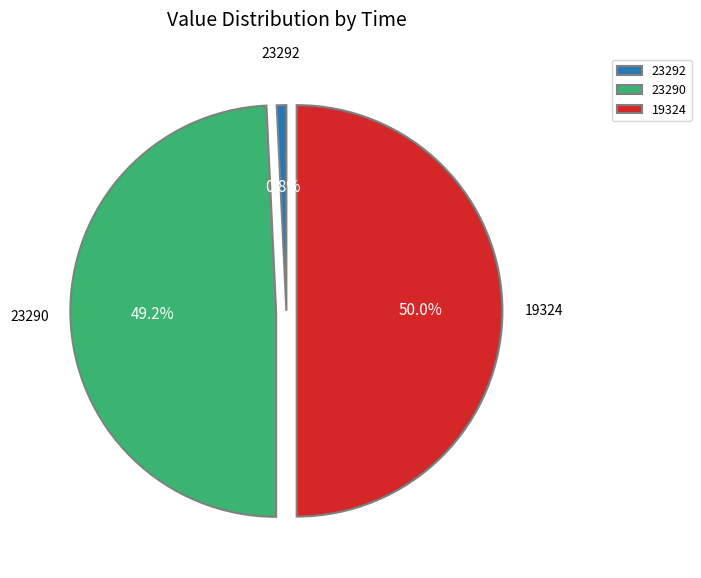

Is it true that 23290 is 62% of the pie?

False